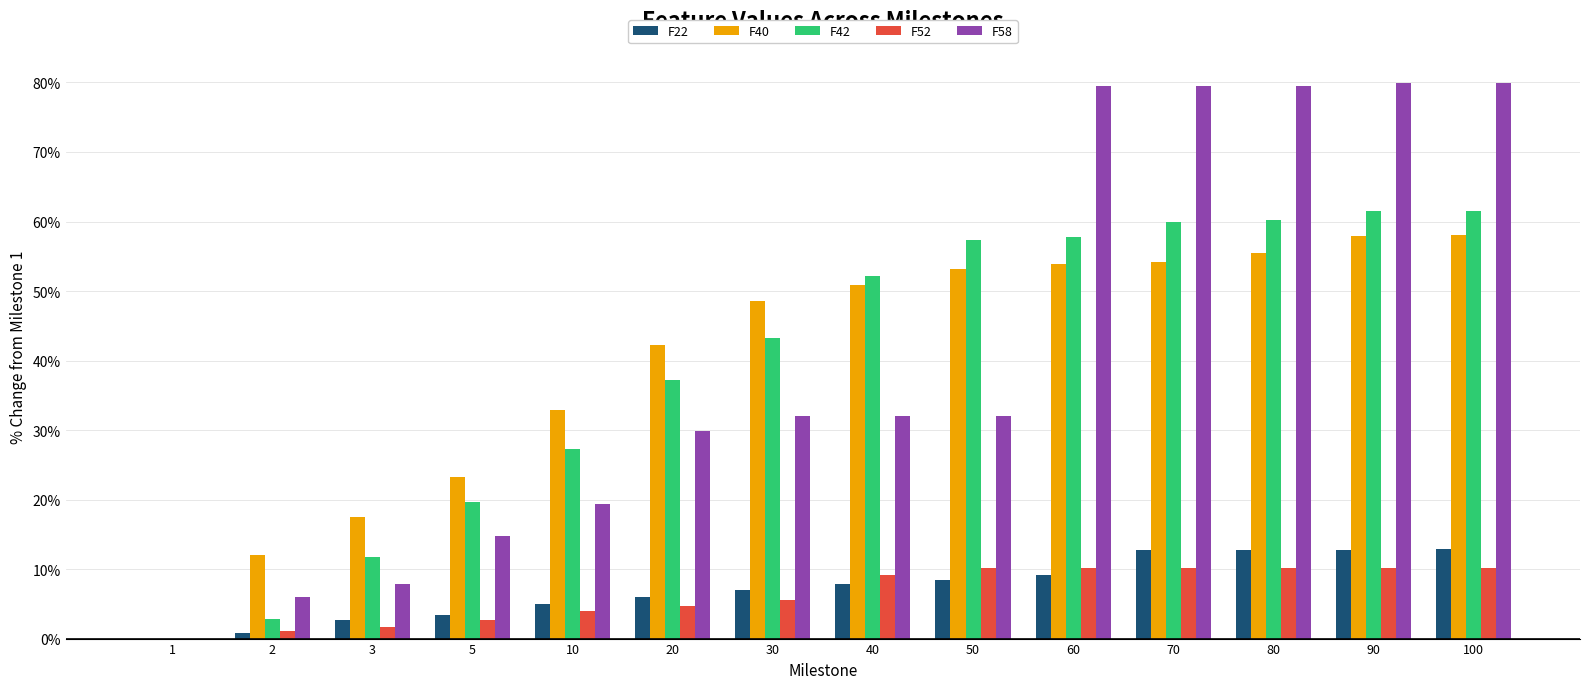

True or false: F52 has a value of 10.2 at 70.

True